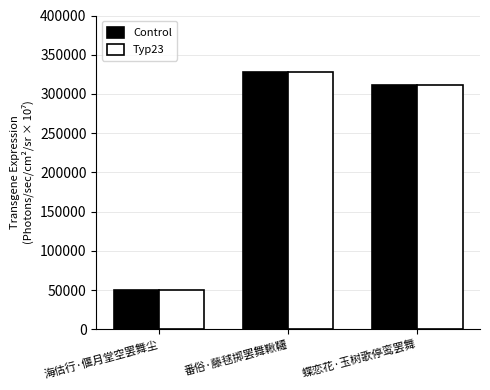

Reading right to left, transcribe all the data shown in this chart.

Control: 311303	327801	50415
Typ23: 311303	327801	50415